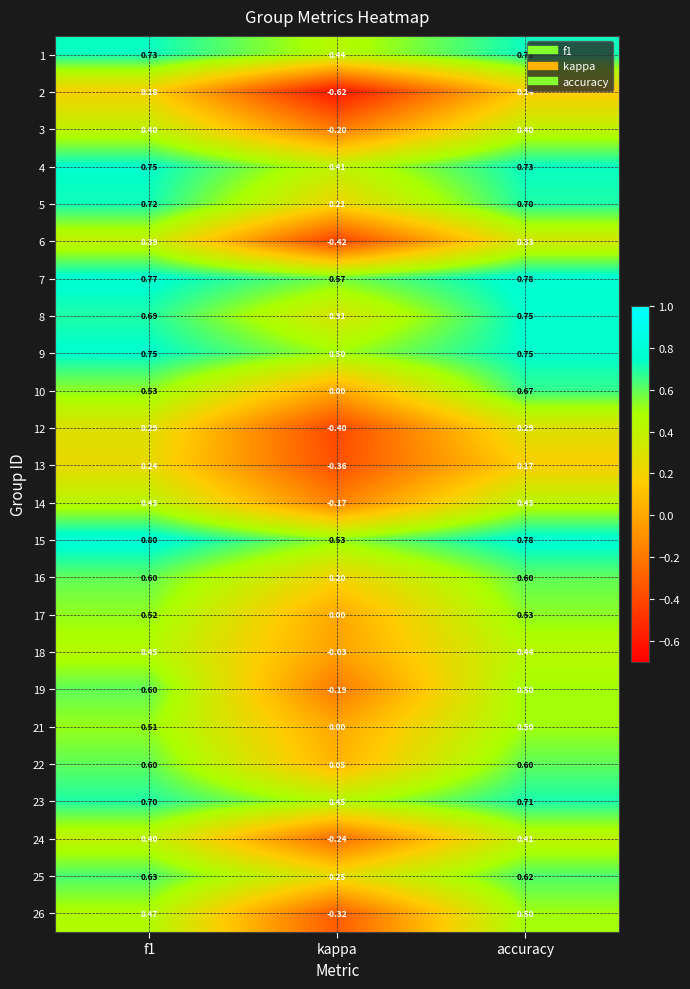

Which category has the lowest value across all series?

kappa